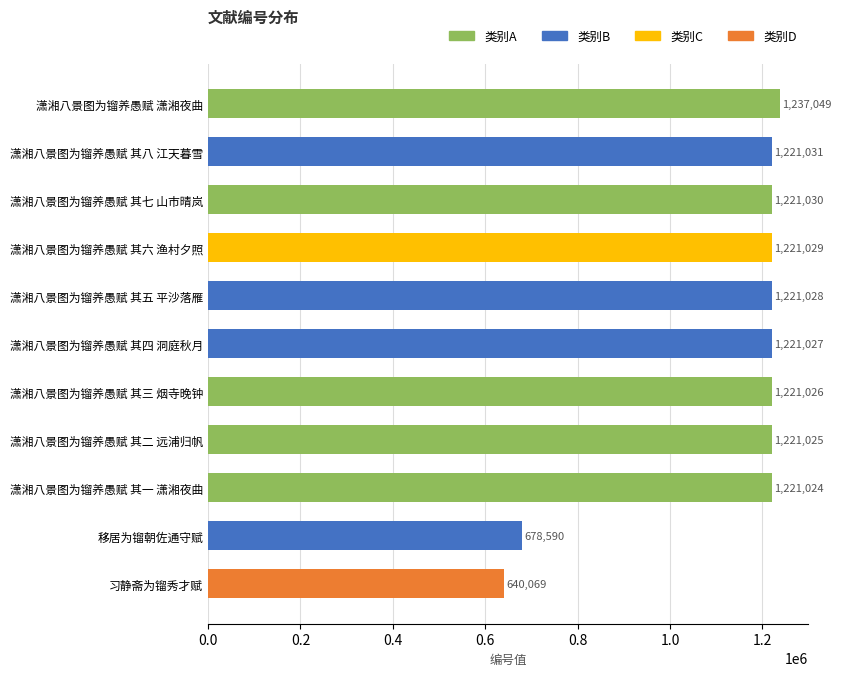

Count the number of categories in the chart.

11